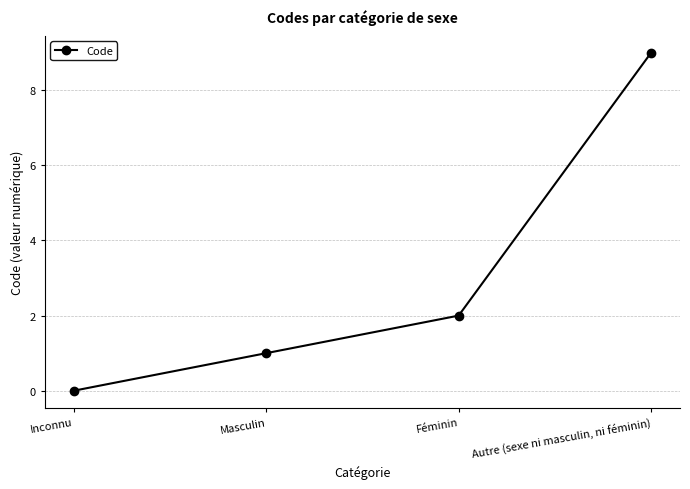

Reading left to right, what are all the values shown in this chart?

0	1	2	9